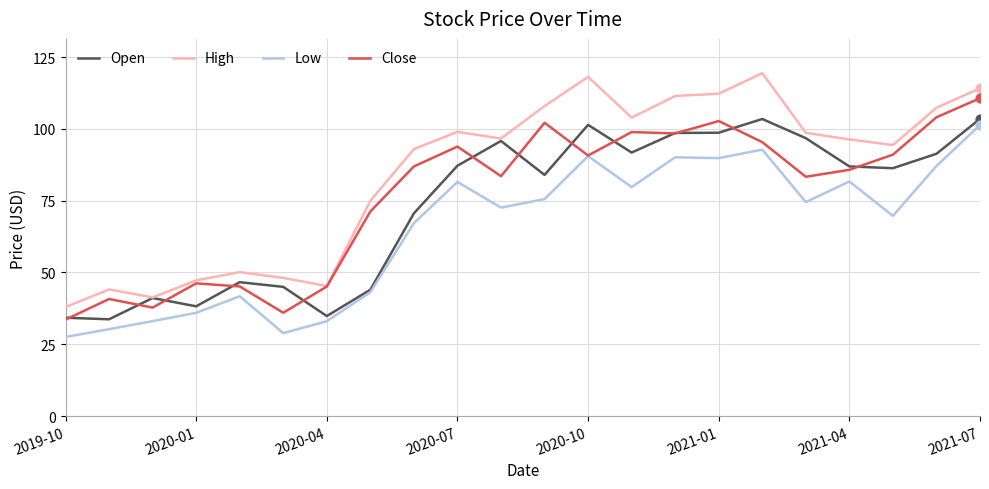

Which series has the largest total across all categories?

High